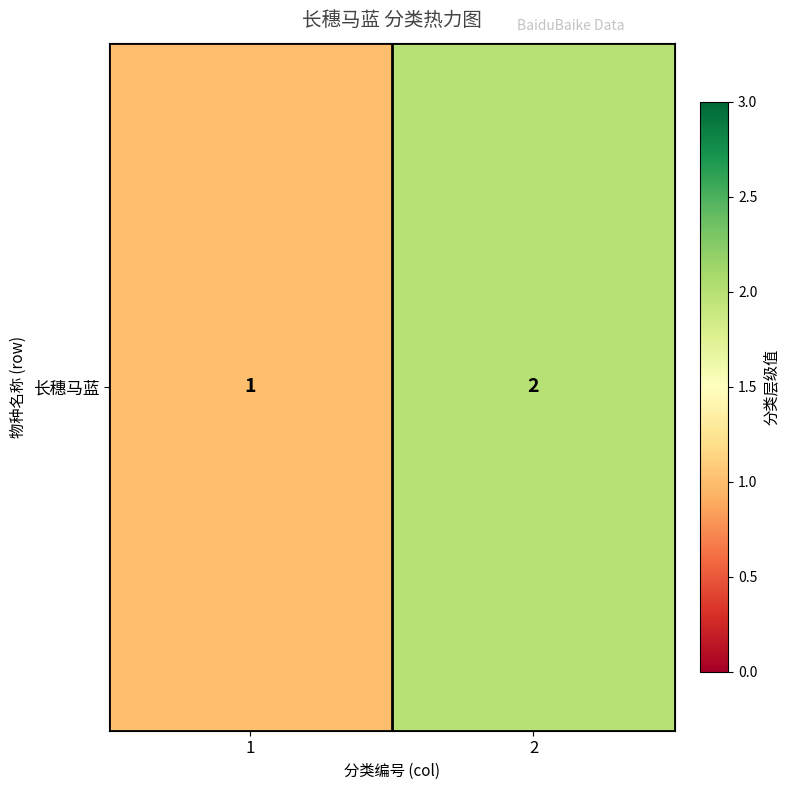

True or false: the data shows 2 at 2.

True